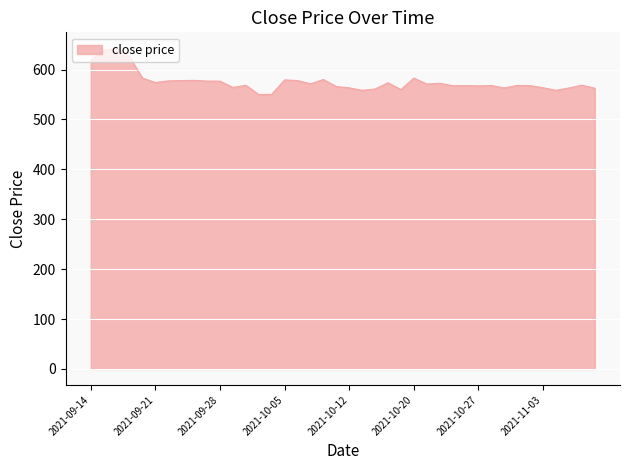

What is the minimum value shown in the chart?

549.9